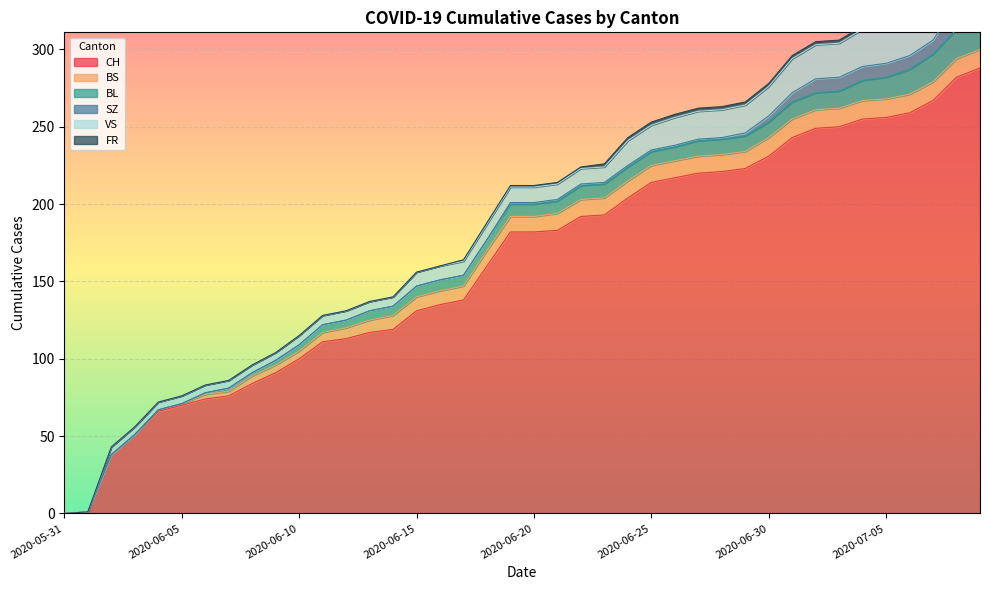

The value of BL at 2020-07-06 is 16. True or false?

True